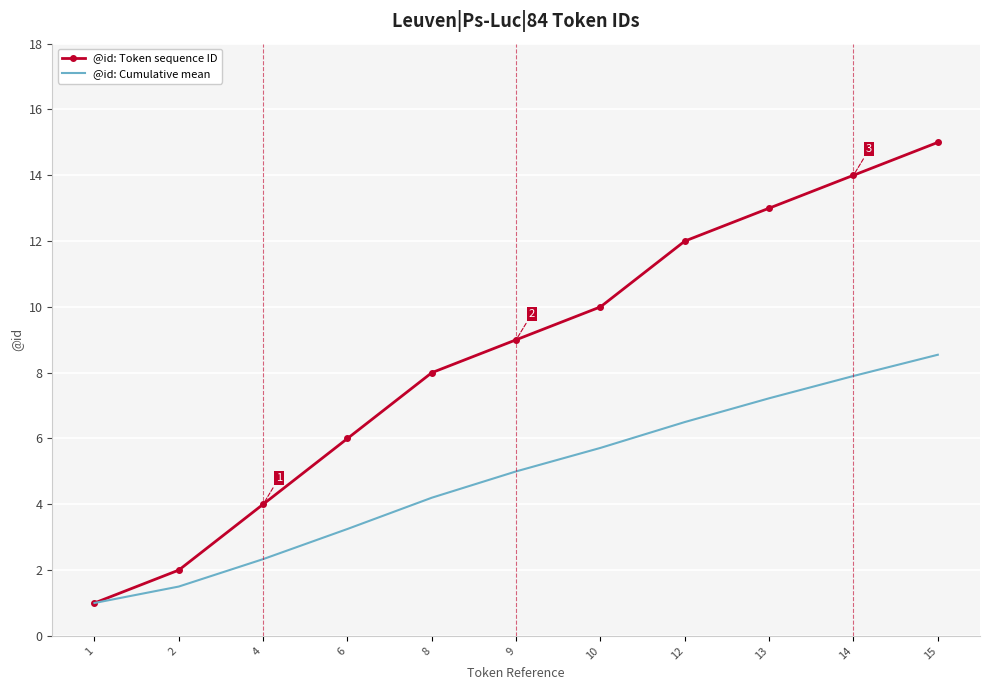

Which series has the largest total across all categories?

@id: Token sequence ID